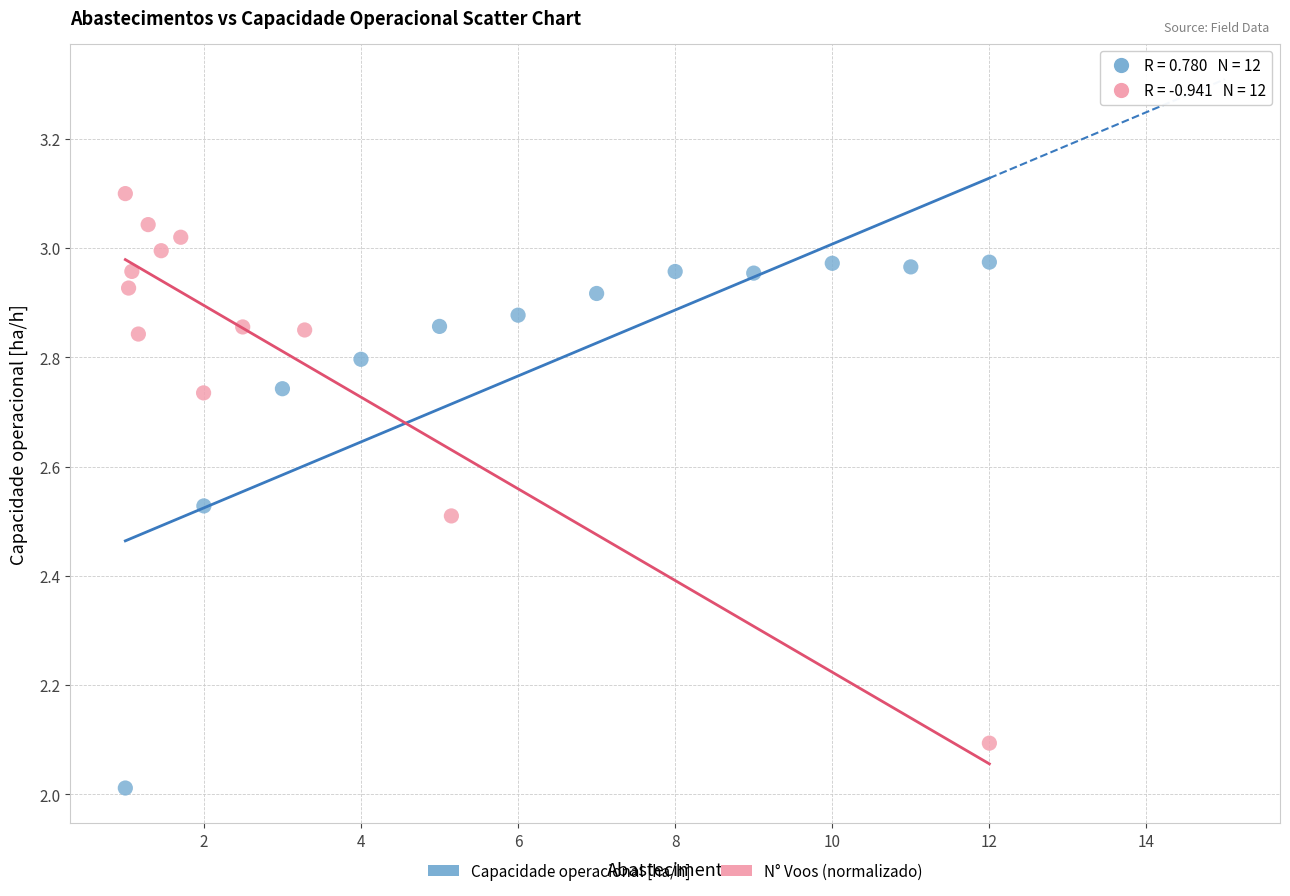

Which series reaches the maximum Y coordinate?

N° Voos (normalizado)